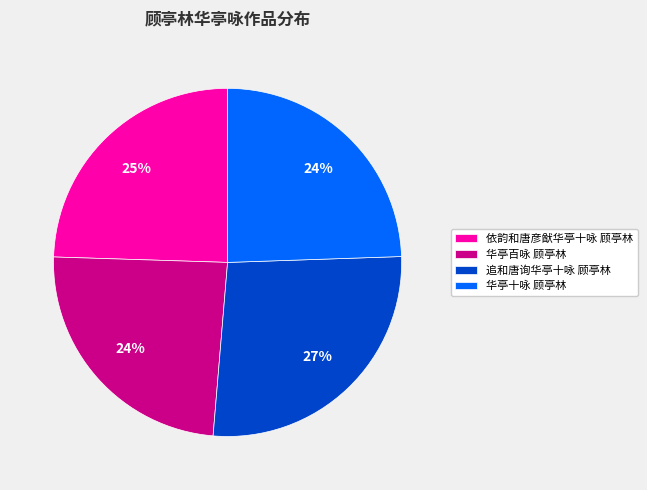

To the nearest percent, what is the difference between the 华亭百咏 顾亭林 and 追和唐询华亭十咏 顾亭林 slice percentages?

3%